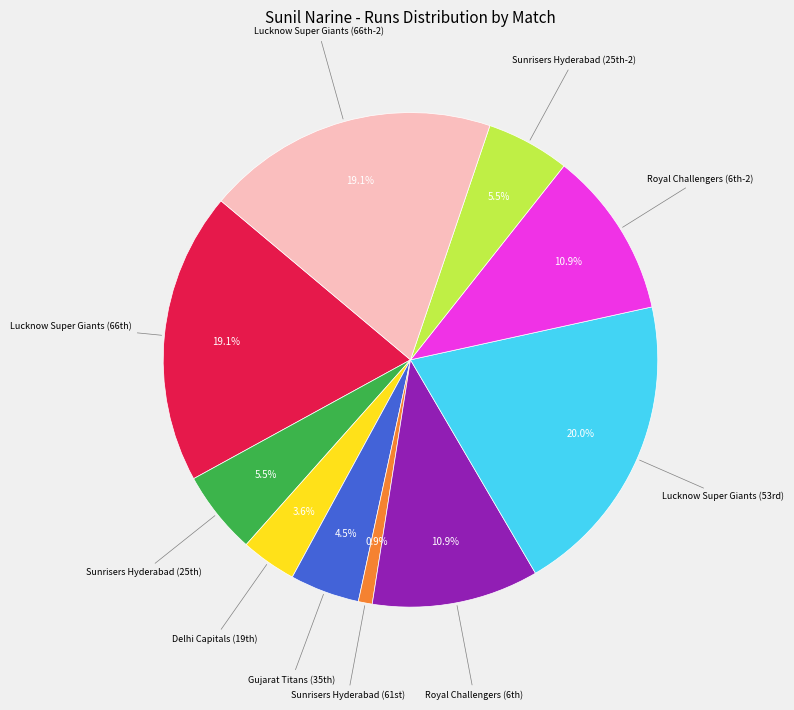

Is there a majority slice in this chart?

No